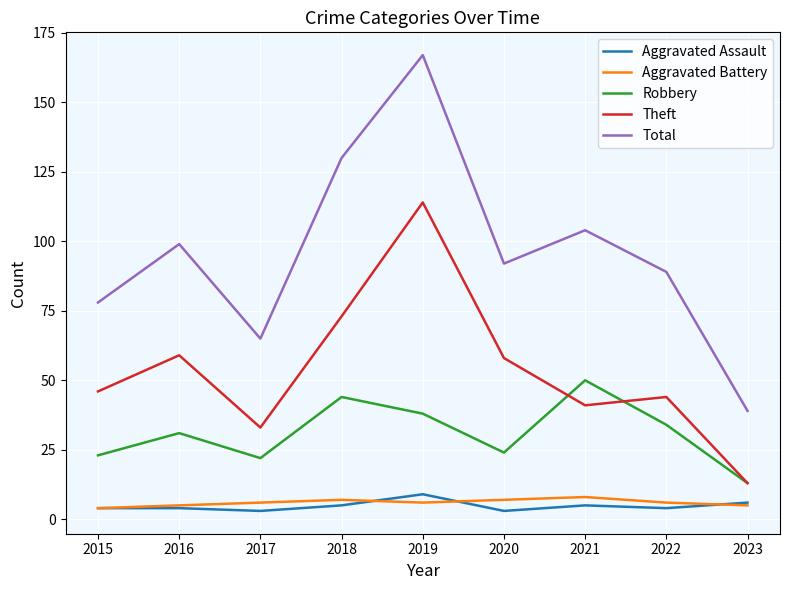

Where is Total nearest to the value 103?

2021